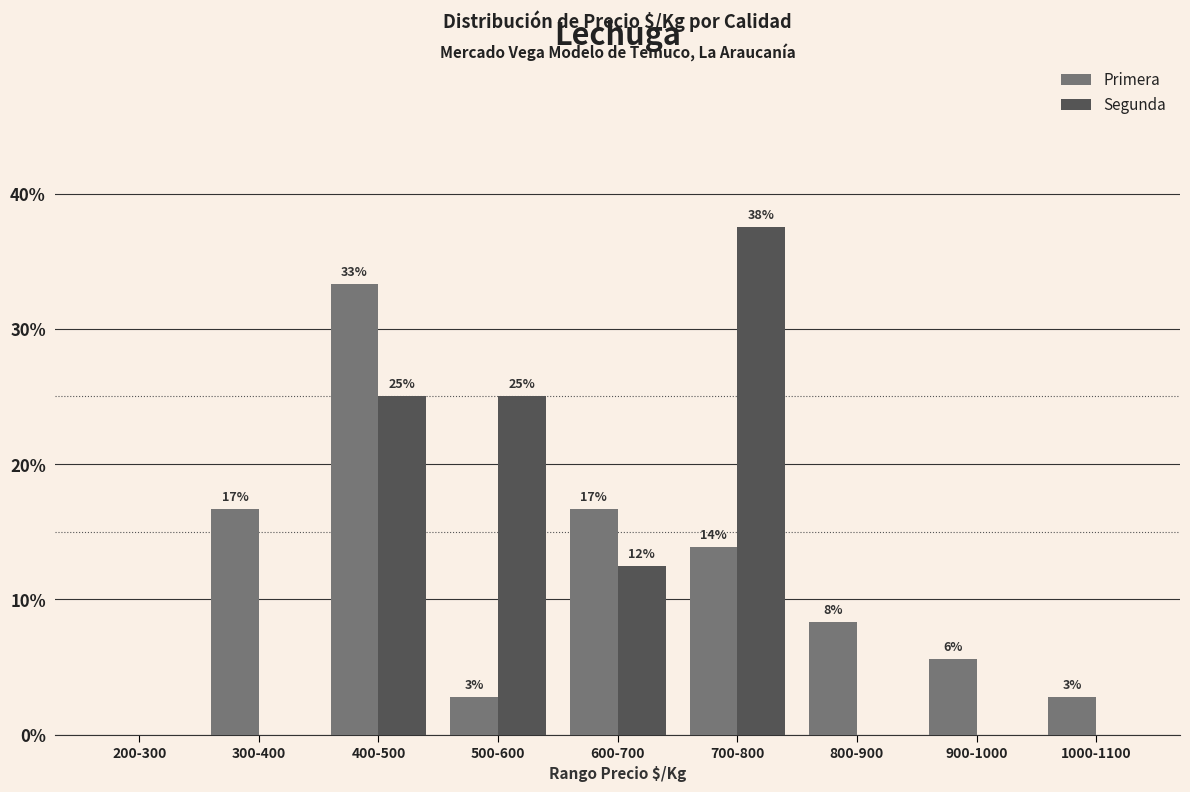

How many groups of bars are there?

9